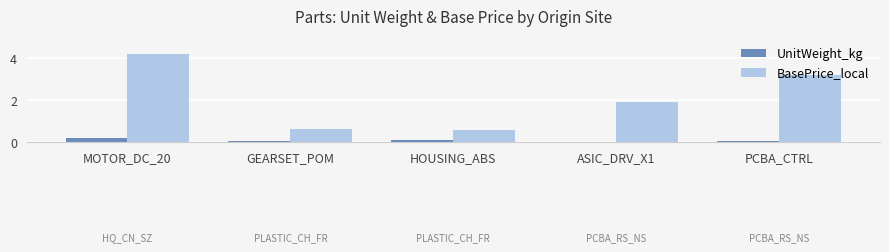

Which category has the highest value across all series?

MOTOR_DC_20